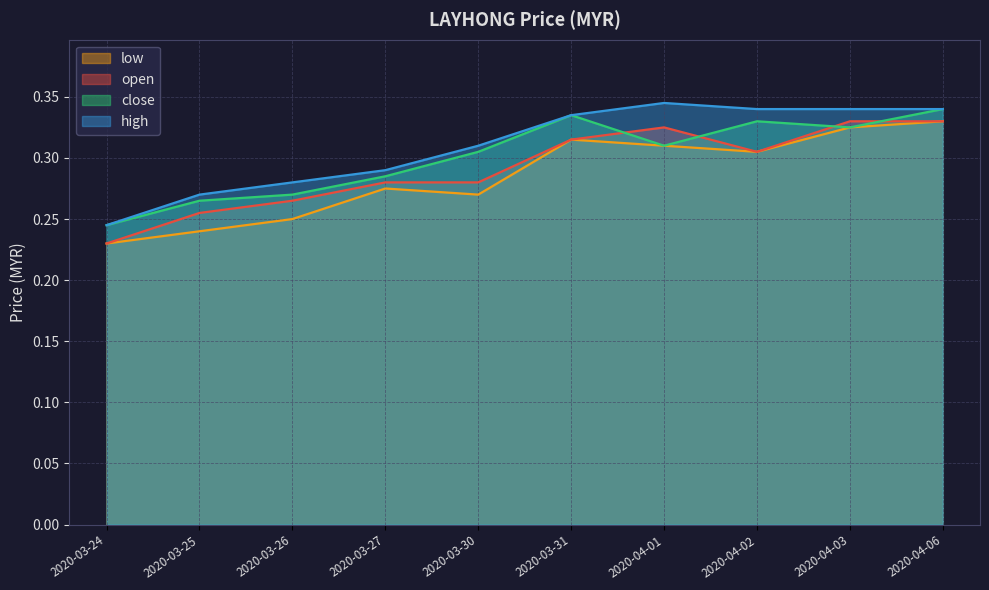

At how many categories does at least one series exceed 0?

10